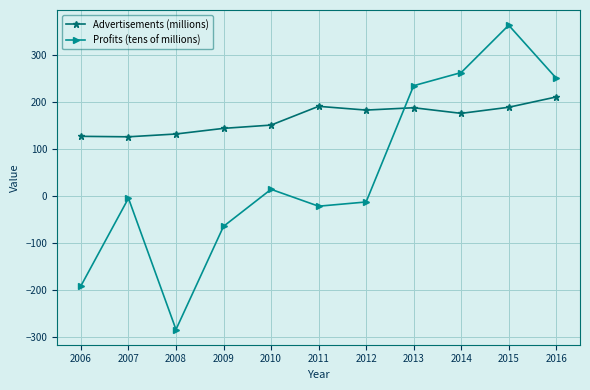

List the series in order of their overall mean, highest first.

Advertisements (millions), Profits (tens of millions)